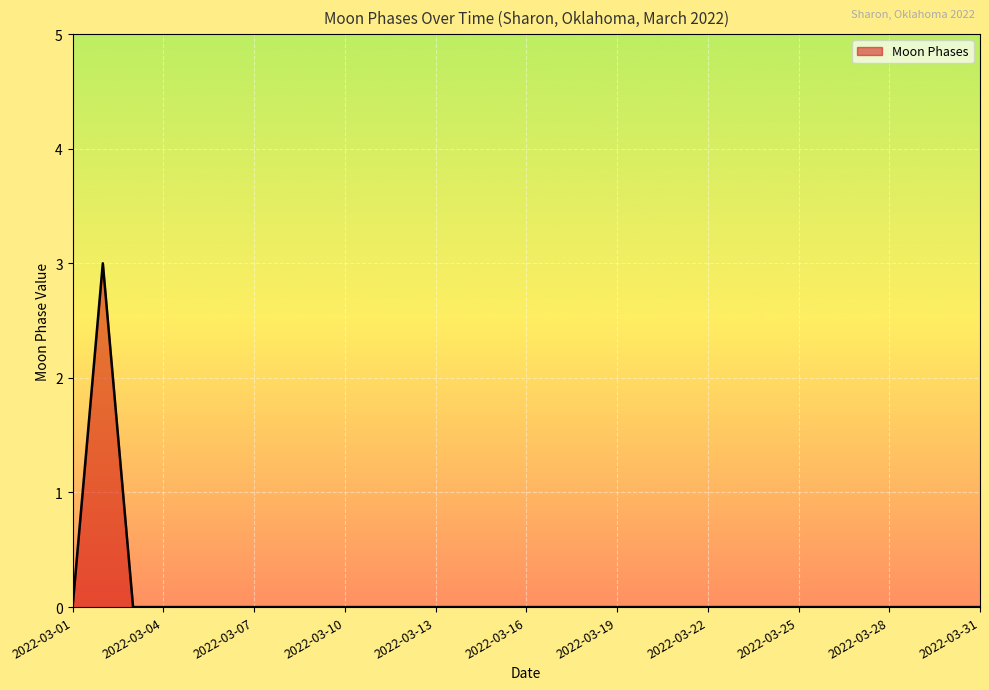

What is the sum of all values?

3